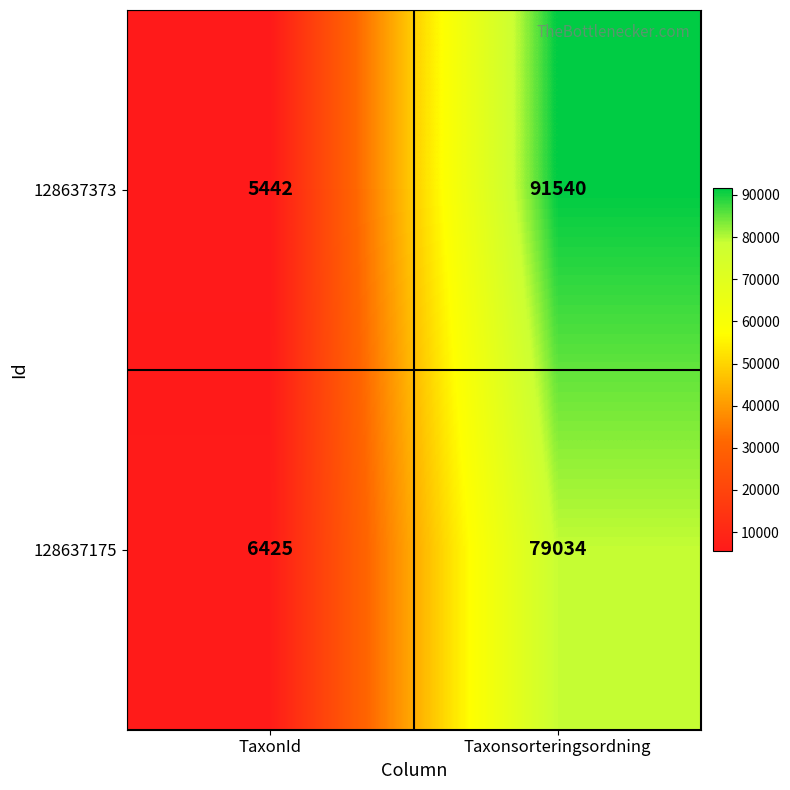

What is the spread (max minus min) of values at TaxonId?

983